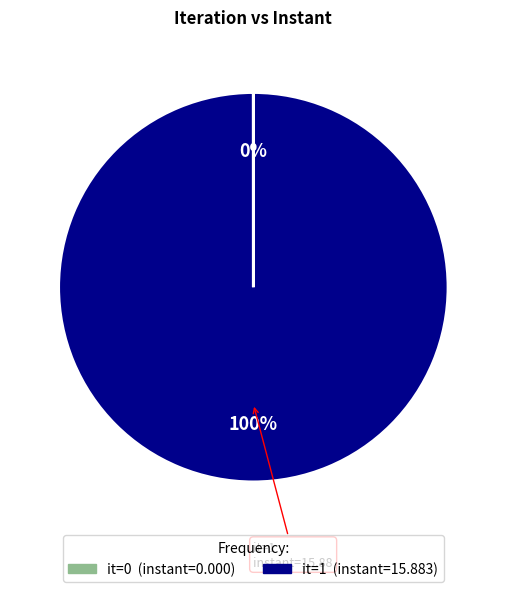

To the nearest percent, what is the average slice percentage?

50%